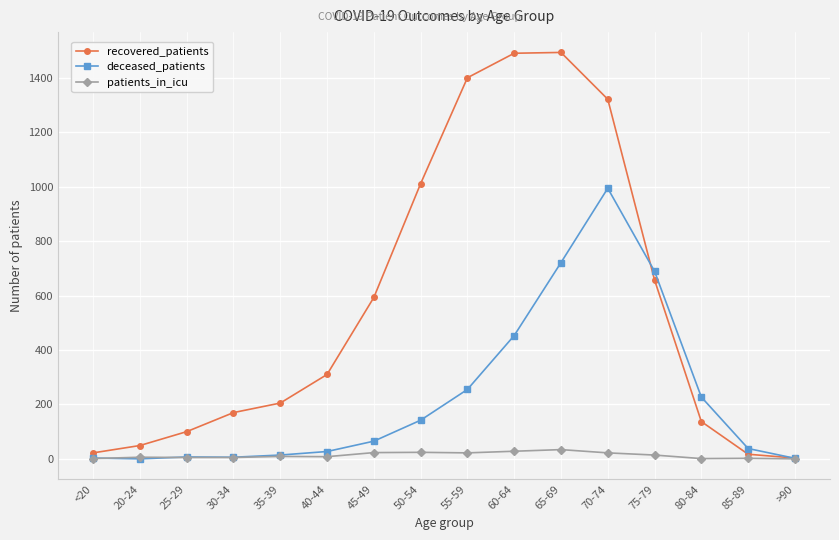

At how many categories does at least one series exceed 1282?

4